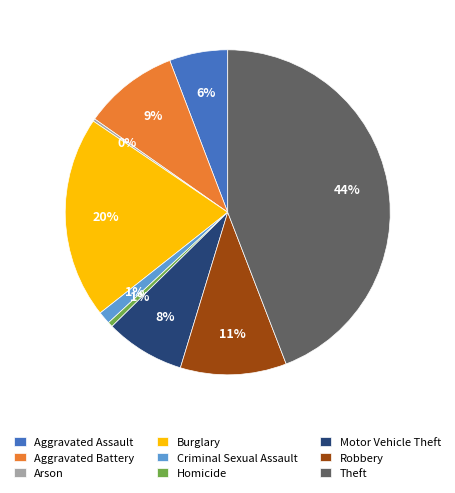

Is it true that Aggravated Assault is 19% of the pie?

False